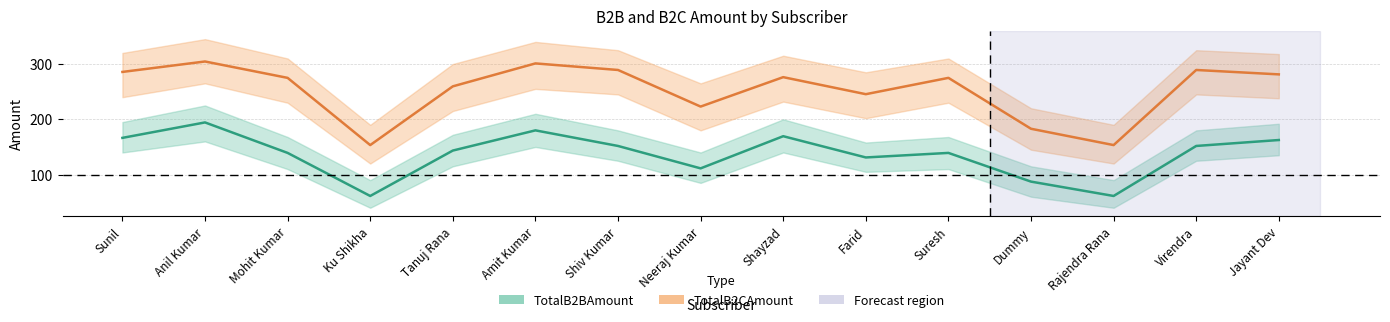

What is the value of the TotalB2BAmount point at the 8th from the left?

111.3